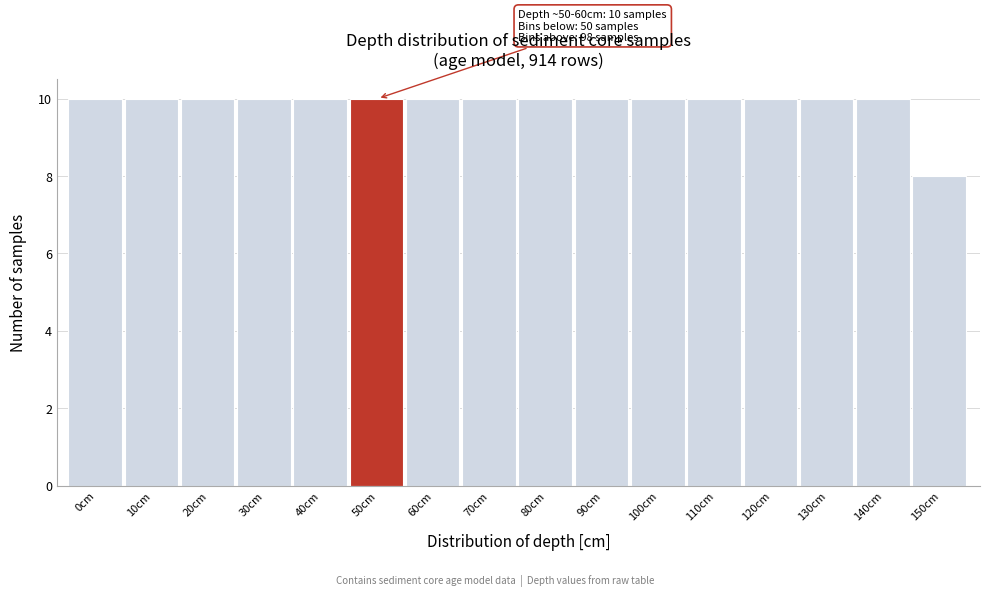

Reading left to right, extract all data points from this chart.

10	10	10	10	10	10	10	10	10	10	10	10	10	10	10	8